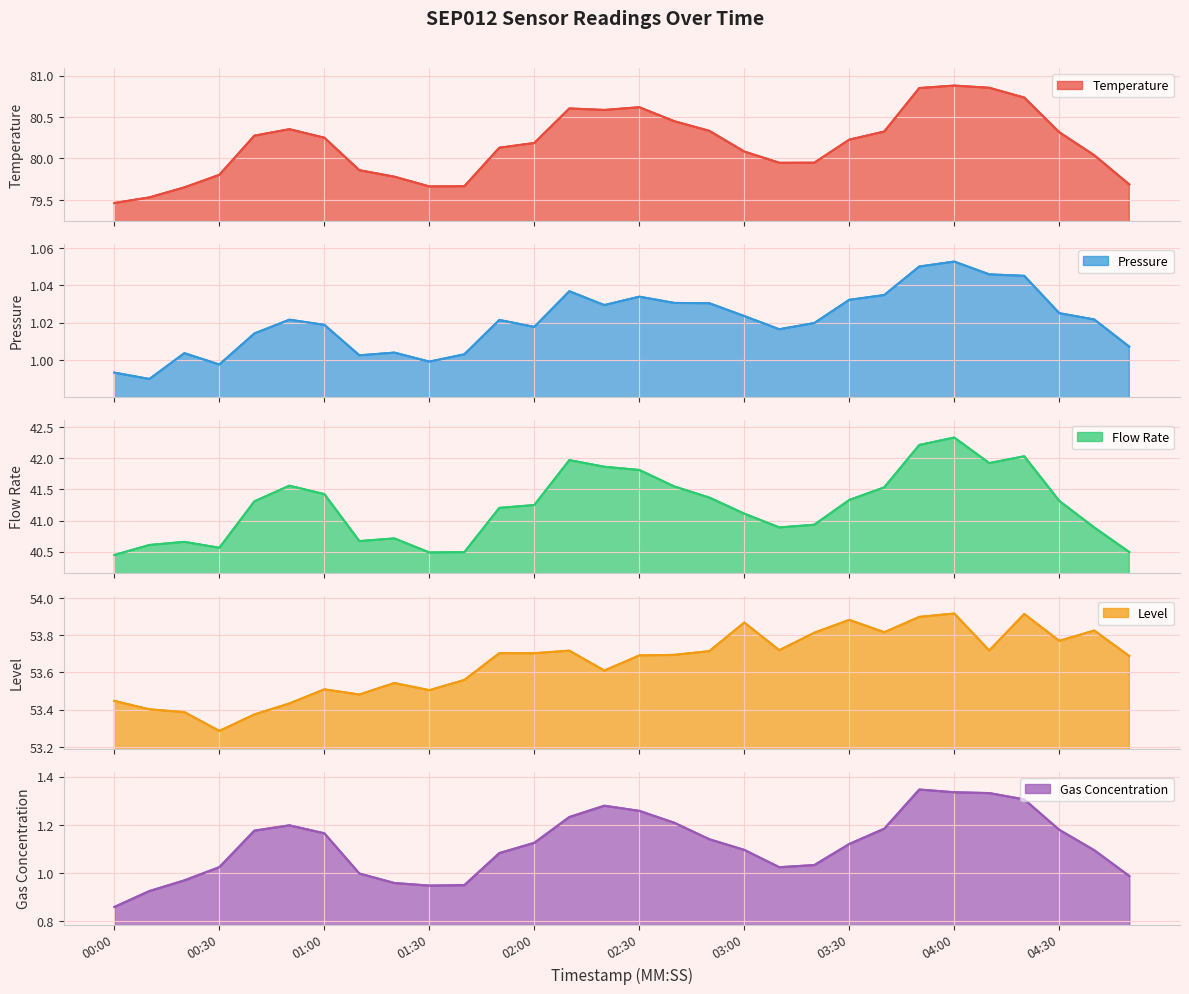

Does the chart have visible grid lines?

Yes